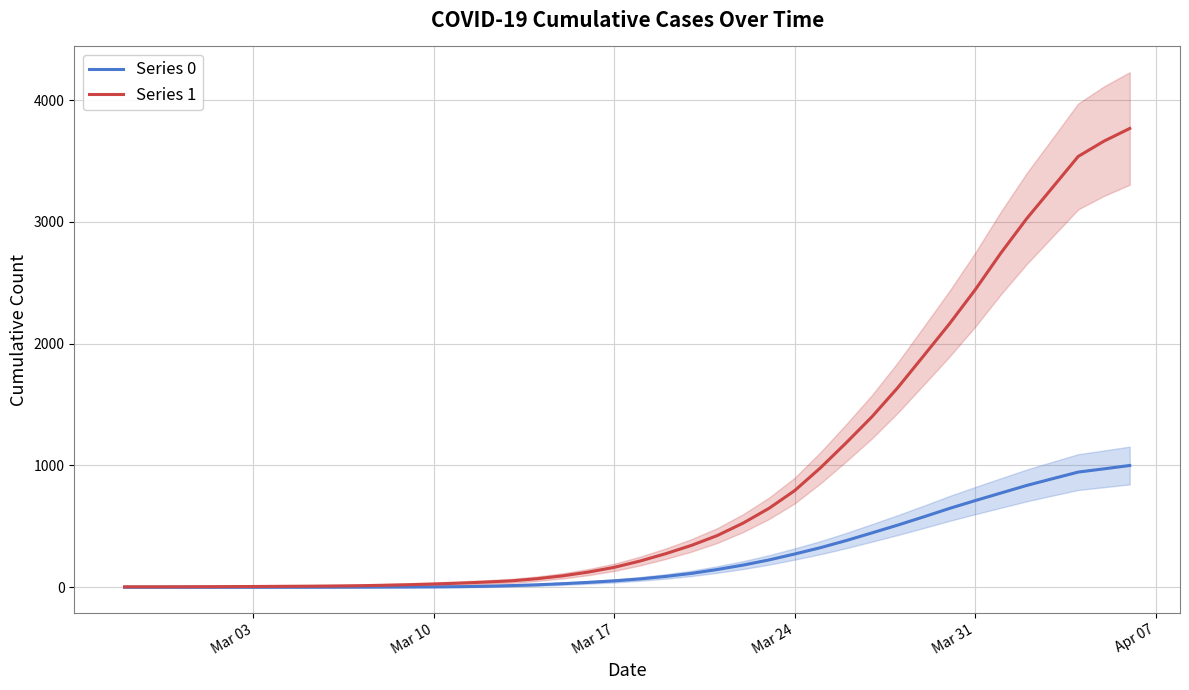

Does the chart display data point markers on the line(s)?

No